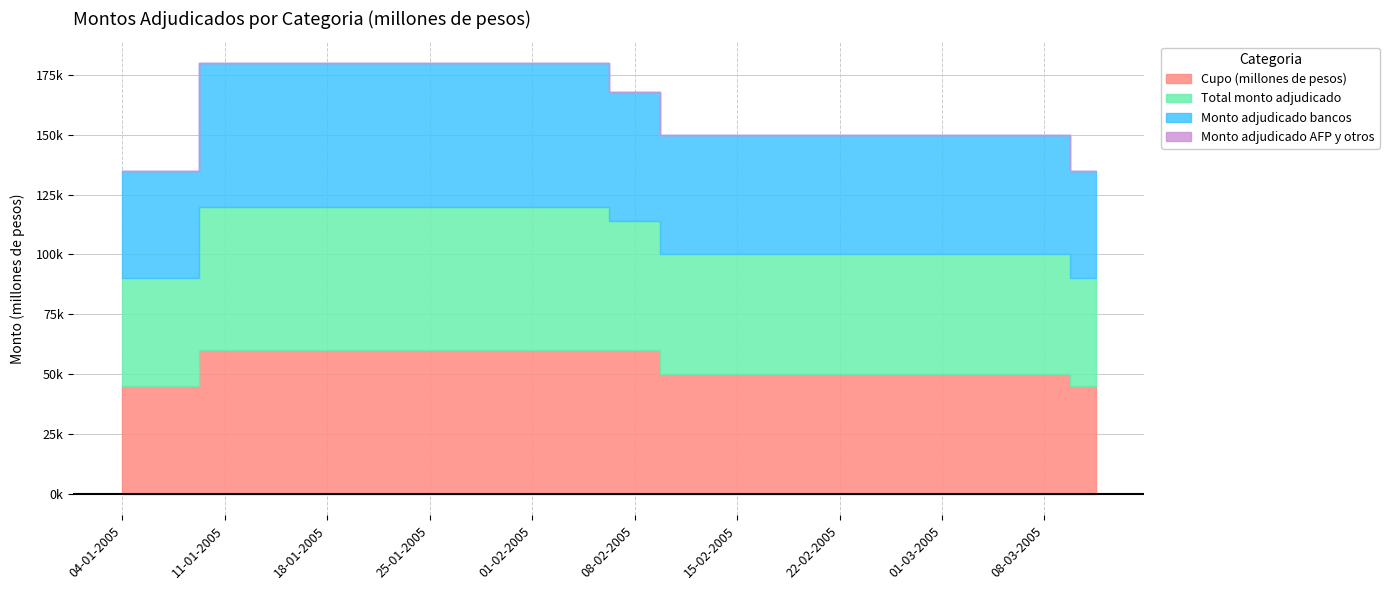

Which series changed the most between 10-02-2005 and 08-03-2005?

Cupo (millones de pesos)